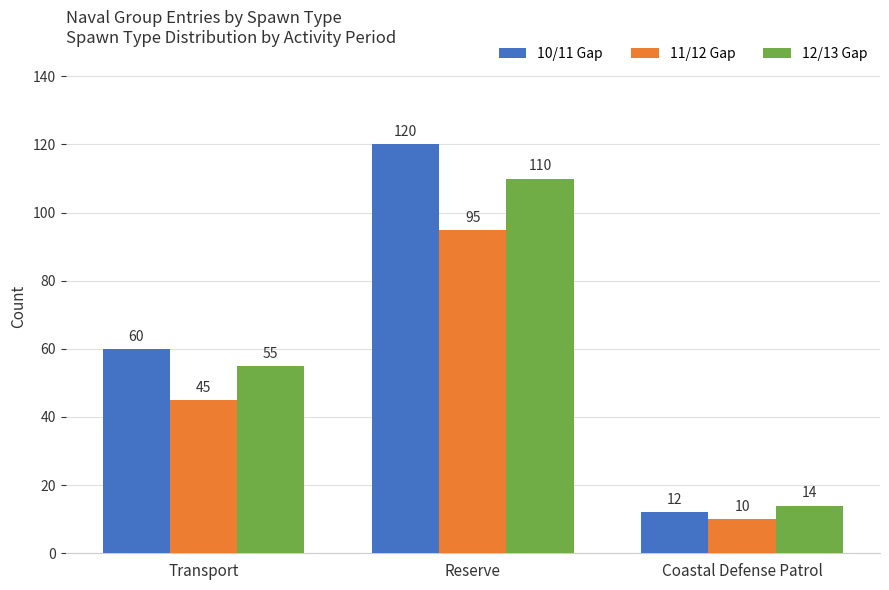

What position from the left is Reserve?

2